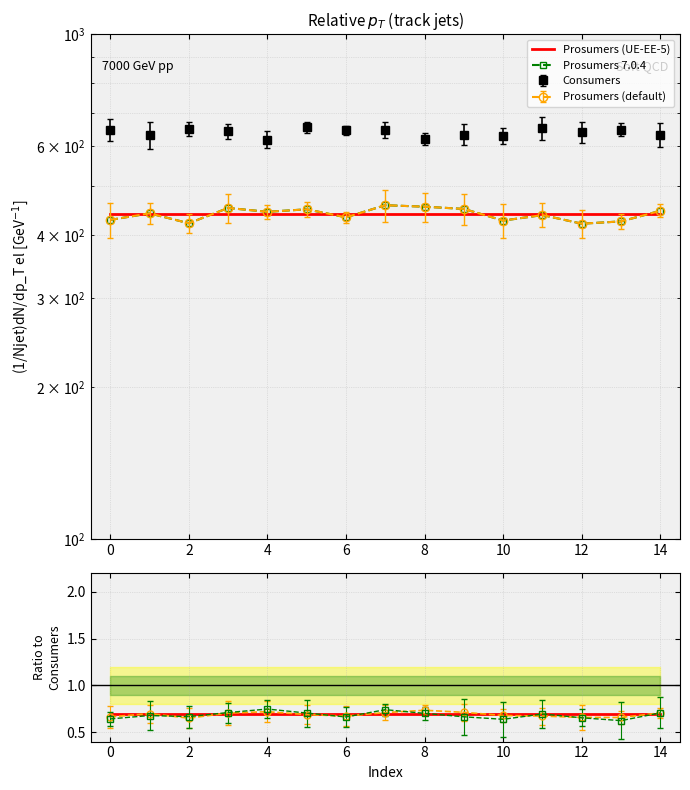

How many values in the Prosumers 7.0.4 series exceed 442?

8